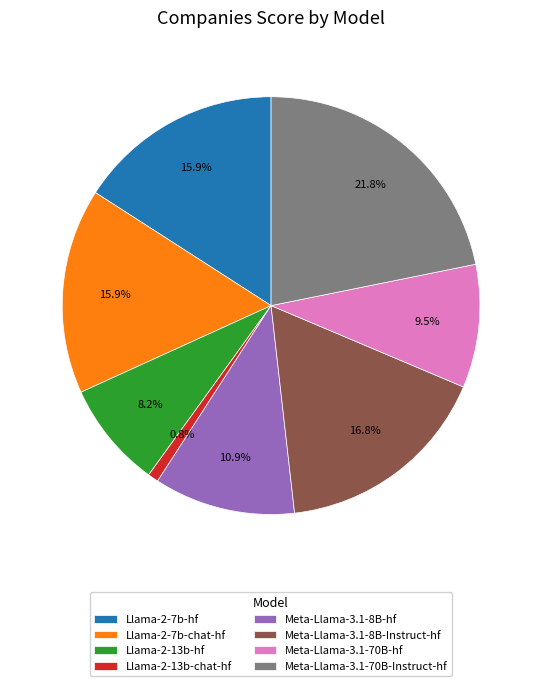

True or false: Llama-2-13b-hf accounts for 8% of the total.

True